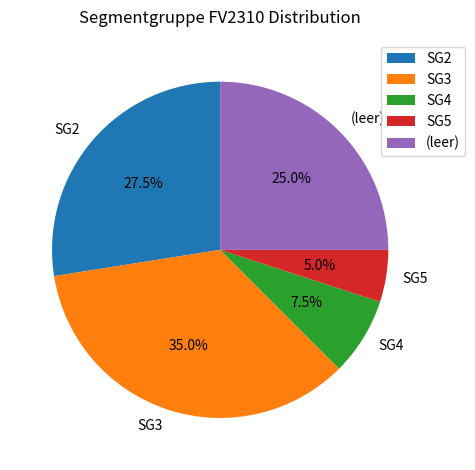

Does SG3 represent more than half of the total?

No